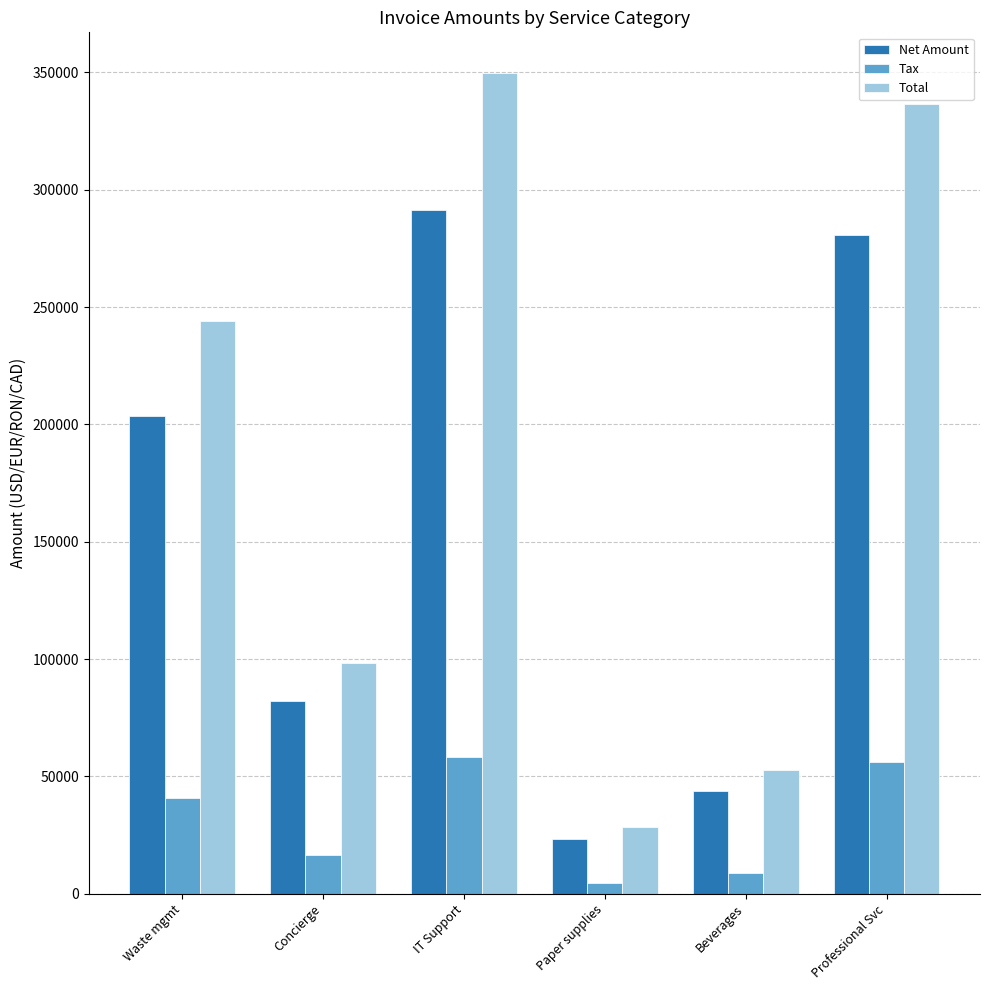

At which label does Tax first exceed 40686?

Waste mgmt